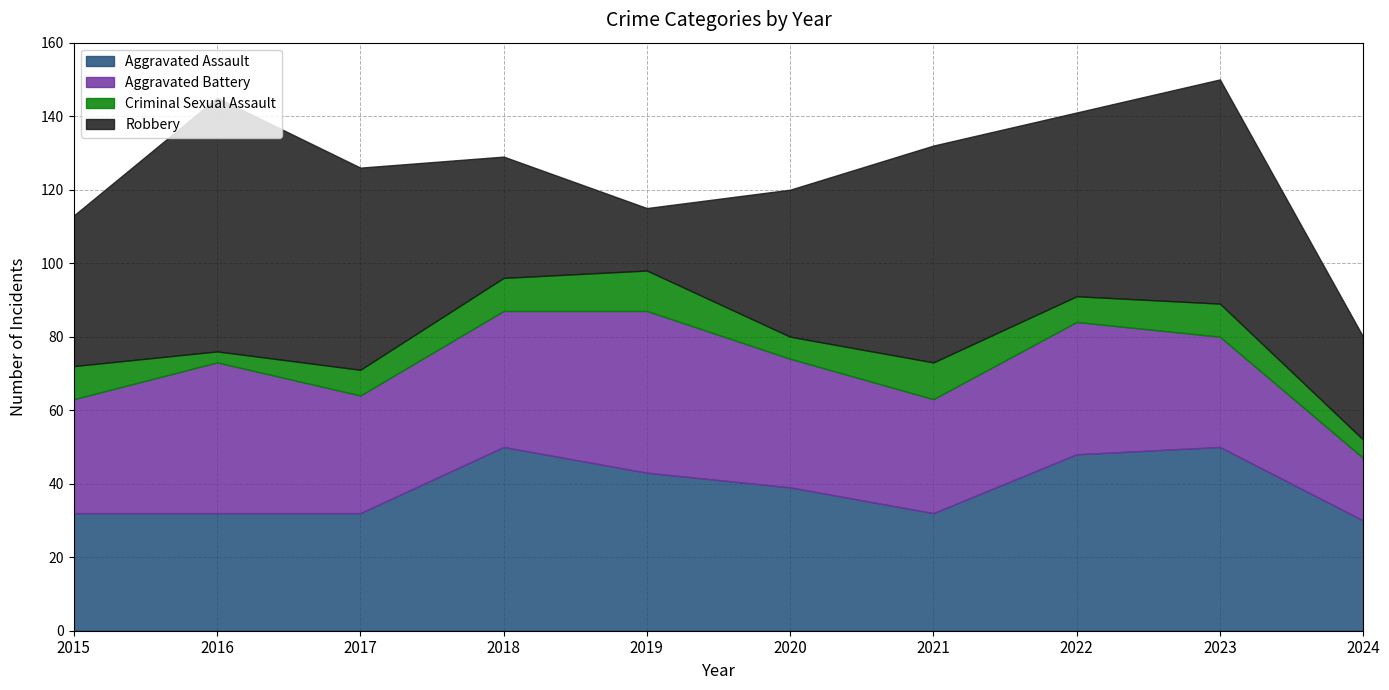

What are all the series names shown in the legend?

Aggravated Assault, Aggravated Battery, Criminal Sexual Assault, Robbery